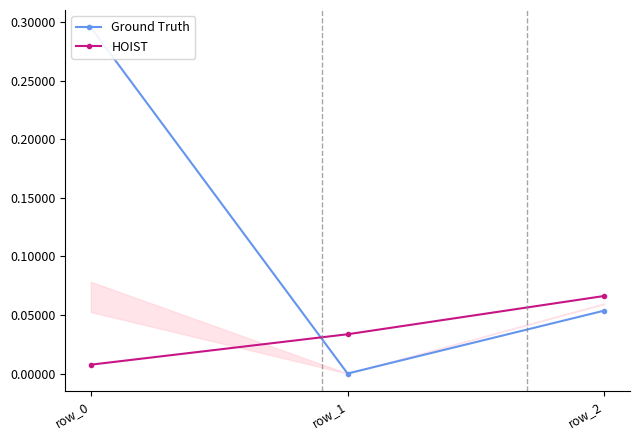

What is the difference between the Ground Truth values at row_2 and row_1?

0.1